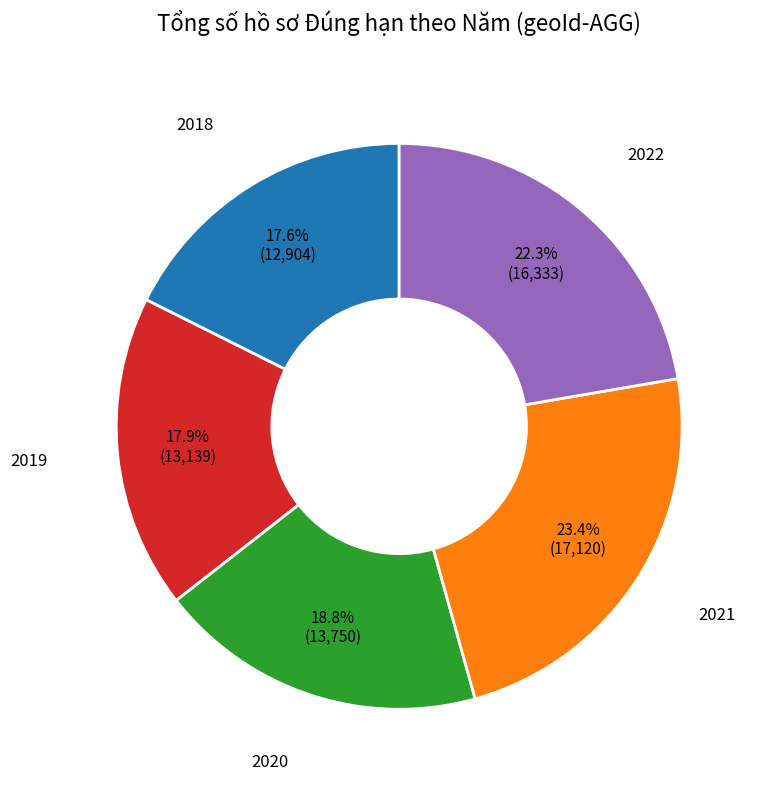

Does any single category account for the majority?

No